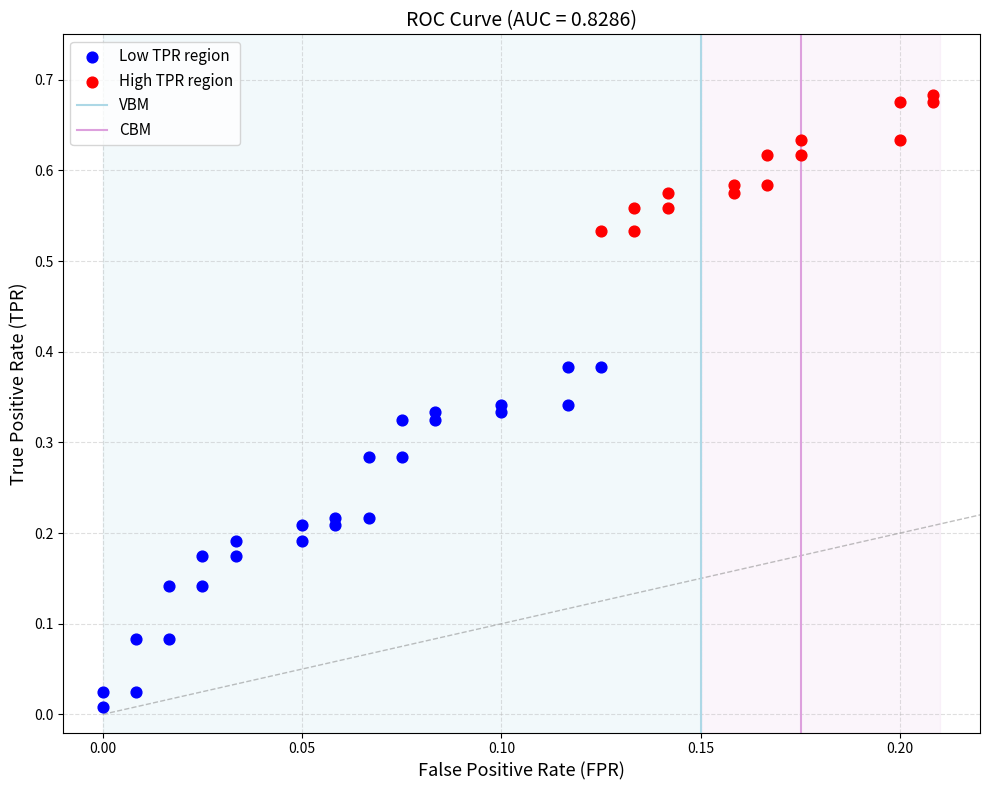

Which series has the widest spread of Y values?

Low TPR region